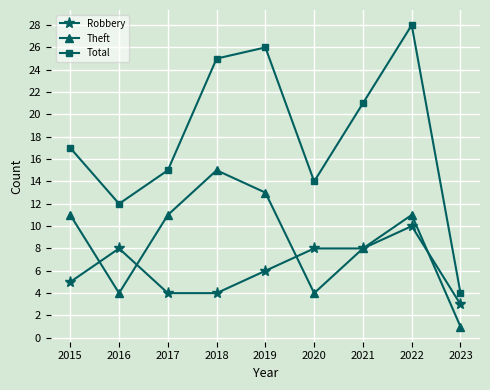

Reading right to left, list all the values displayed in this chart.

Robbery: 2023=3	2022=10	2021=8	2020=8	2019=6	2018=4	2017=4	2016=8	2015=5
Theft: 2023=1	2022=11	2021=8	2020=4	2019=13	2018=15	2017=11	2016=4	2015=11
Total: 2023=4	2022=28	2021=21	2020=14	2019=26	2018=25	2017=15	2016=12	2015=17